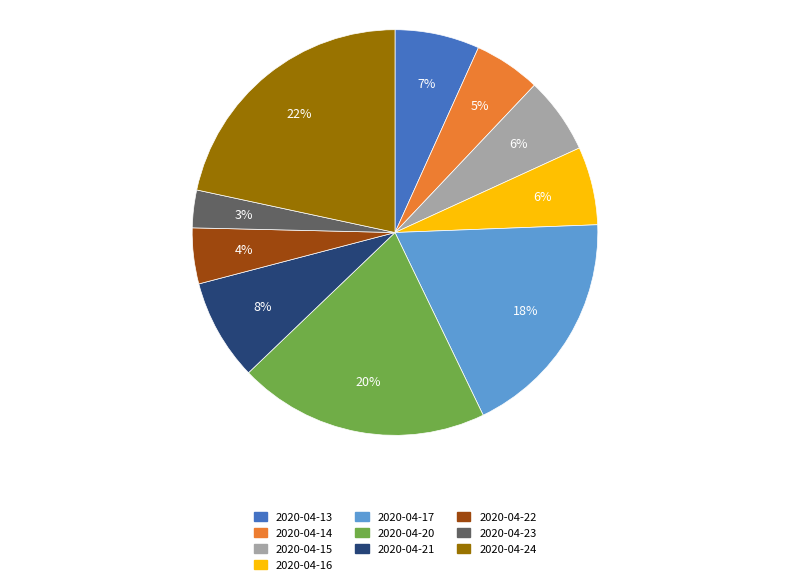

Count the number of slices in the pie.

10